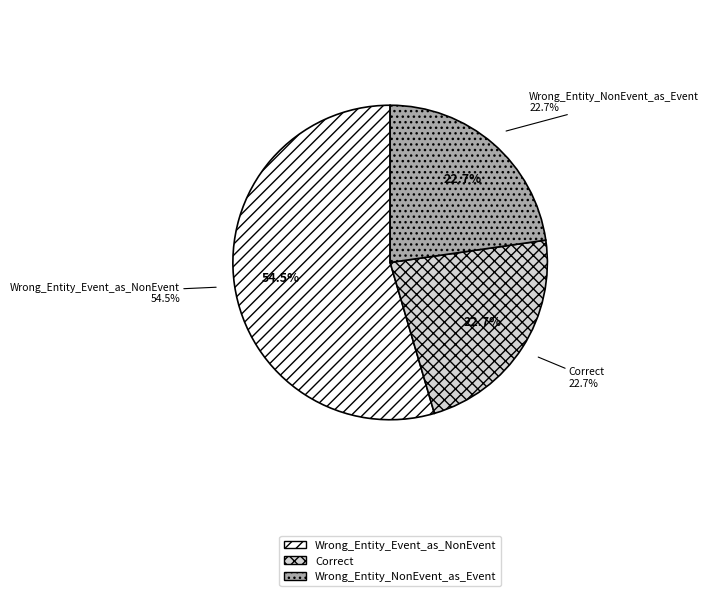

Count the number of slices in the pie.

3